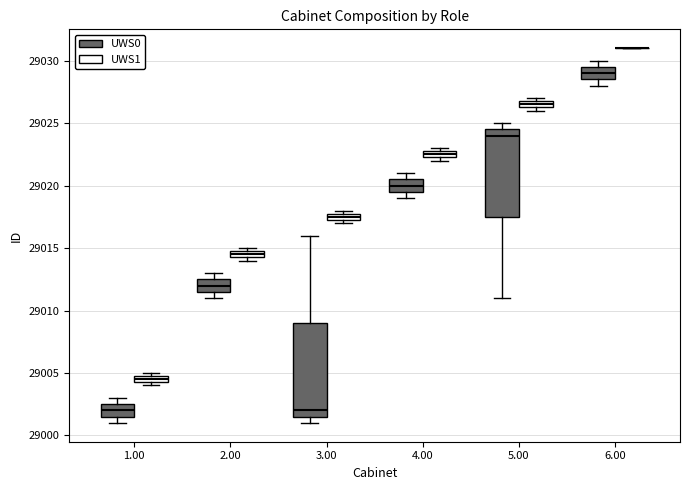

Where is the upper edge of the box for 1.00 (UWS1) on the y-axis? The values are not printed on the chart, so give them approximately, as read against the axis.

29005.0